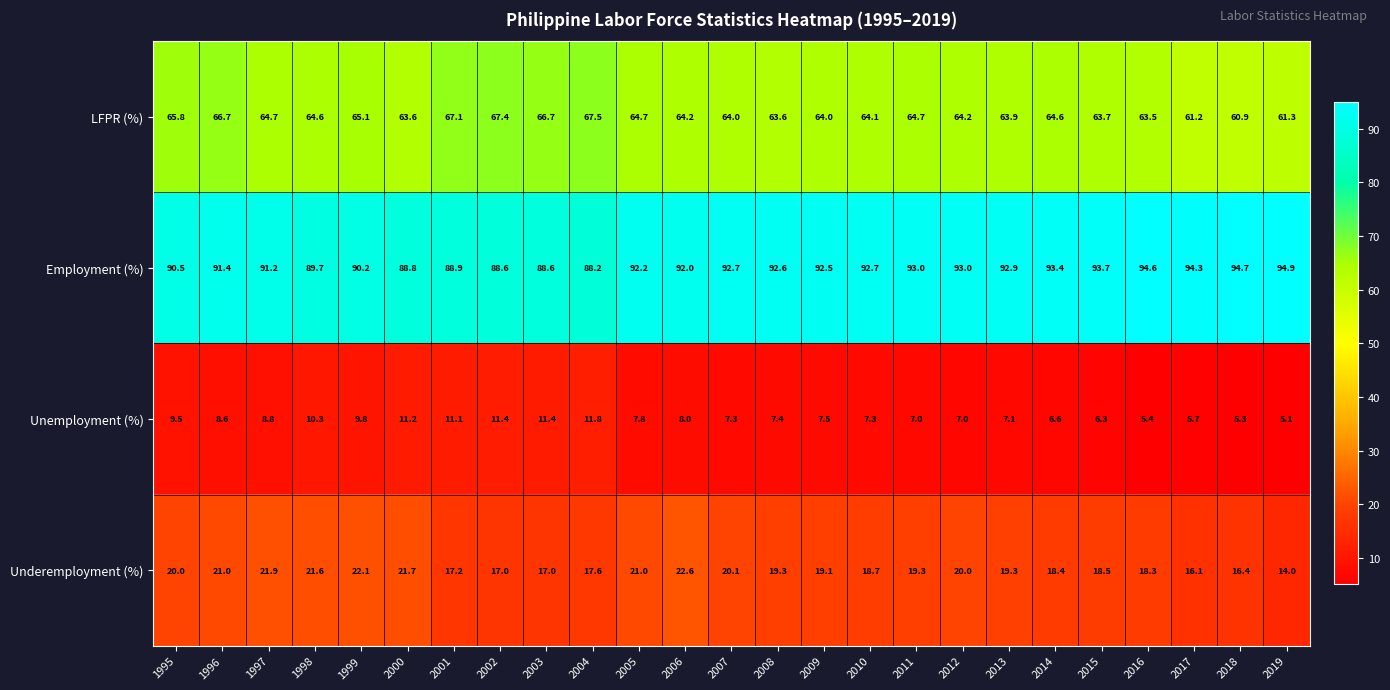

Which series has the largest total across all categories?

Employment (%)